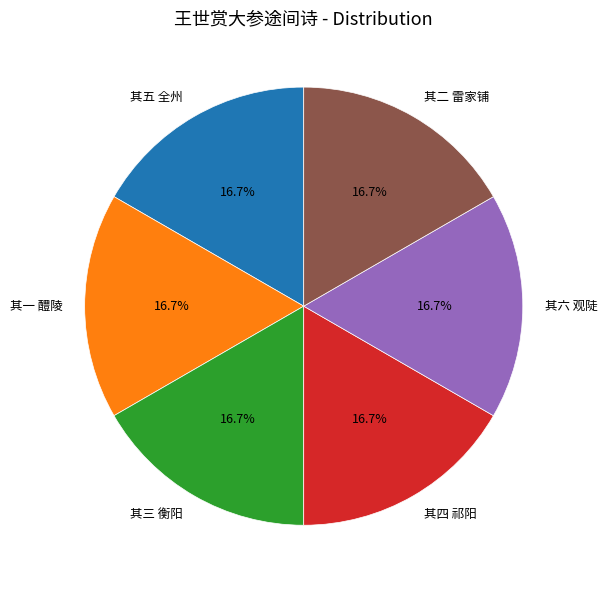

To the nearest percent, what percentage of the pie is 其六 观陡?

17%